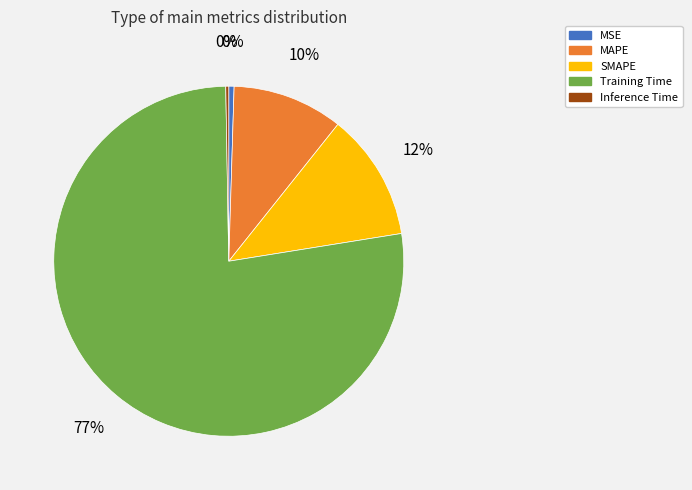

Which has a higher value, SMAPE or MSE?

SMAPE